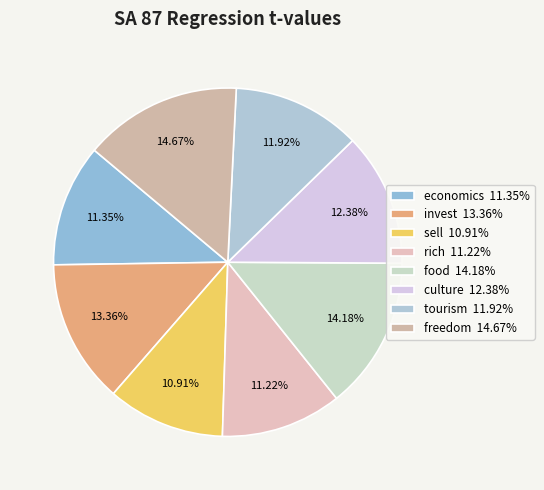

Does invest represent more than half of the total?

No